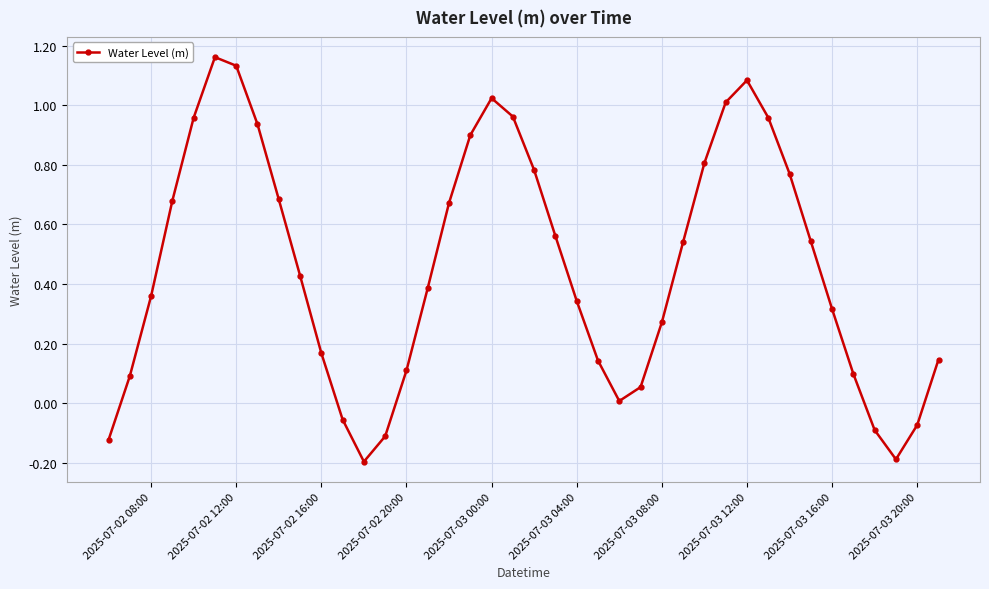

How many values exceed 0?

33